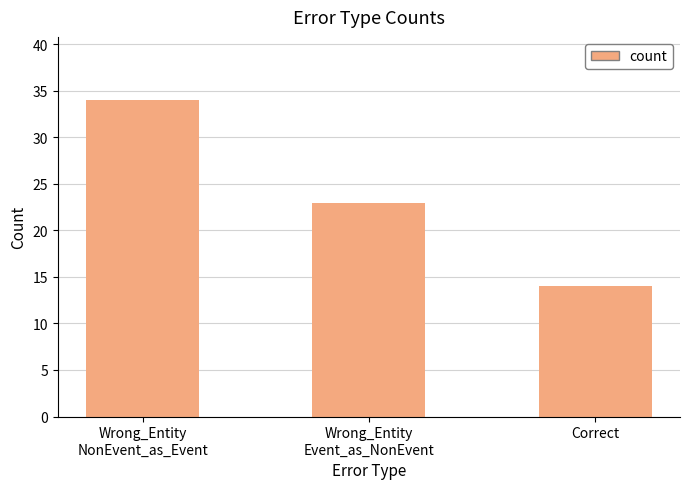

At which label is the value closest to 24?

Wrong_Entity
Event_as_NonEvent